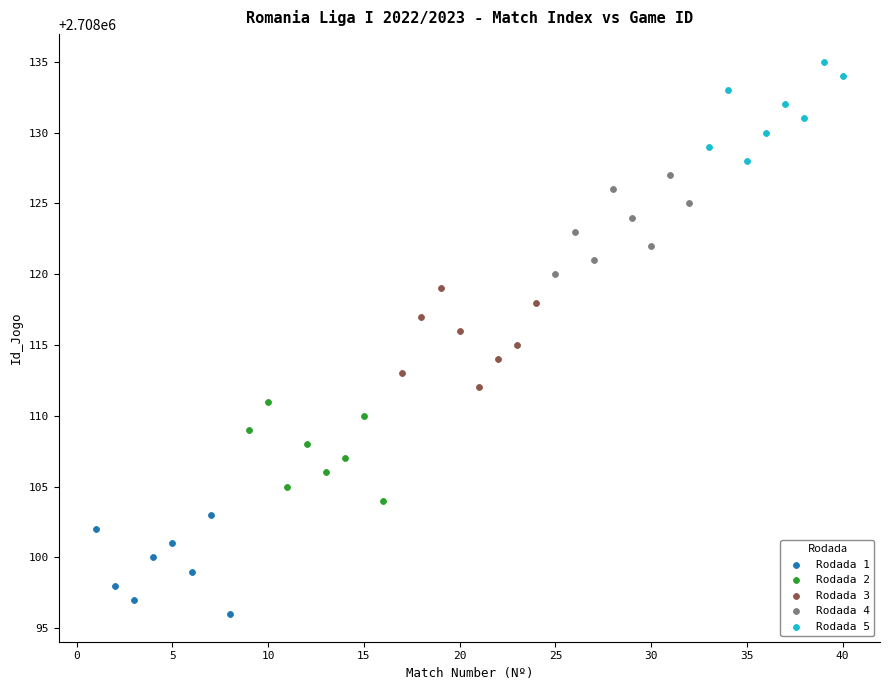

Which series contains the highest Y value?

Rodada 5